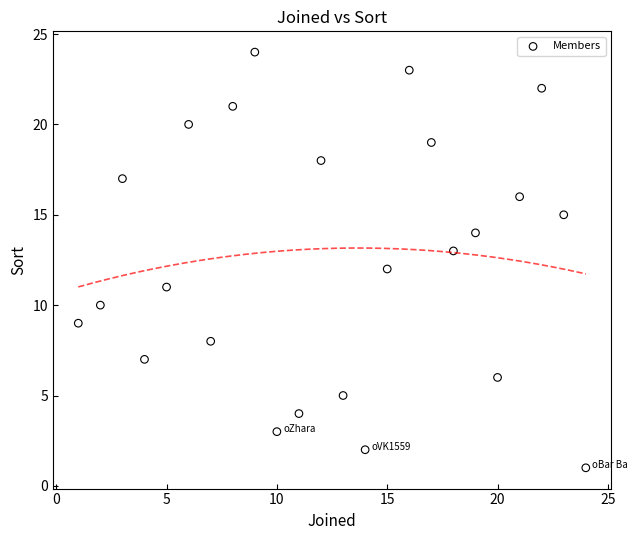

What is the range of X values (max minus min)?

23